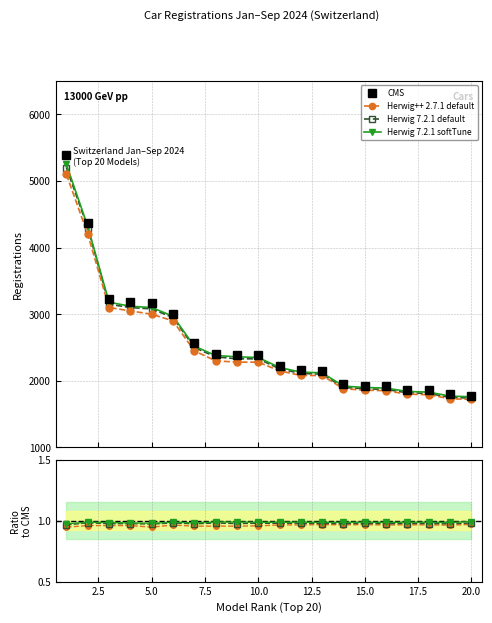

Does the chart display data point markers on the line(s)?

Yes